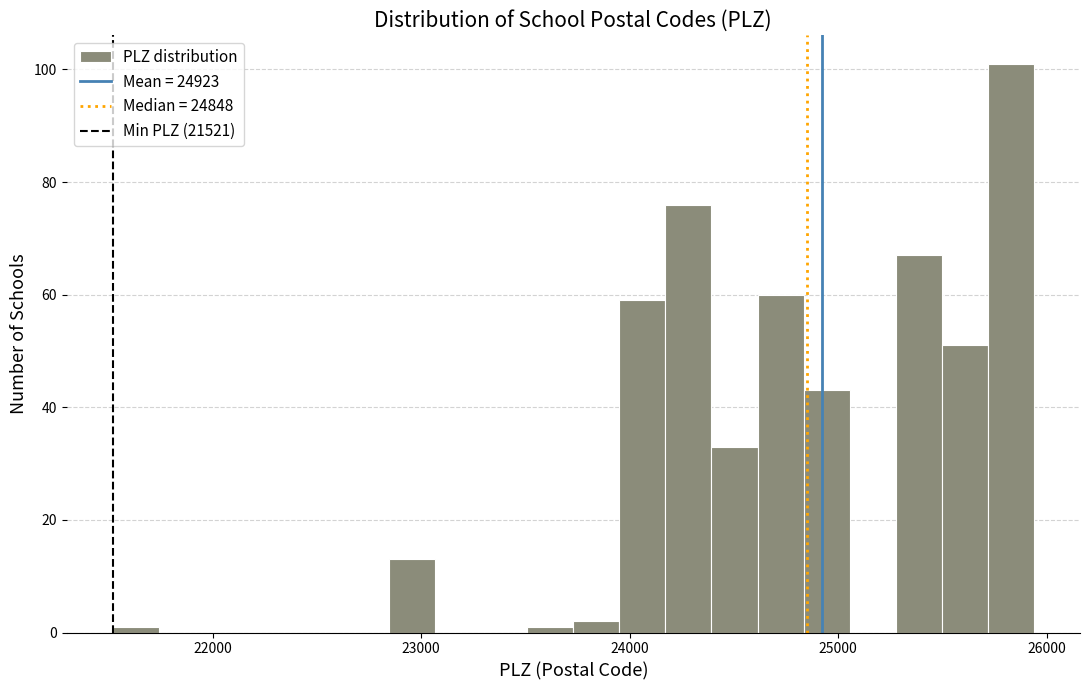

Around what value on the x-axis is the tallest bar? Give the approximate position of its centre, as read against the axis.

25800